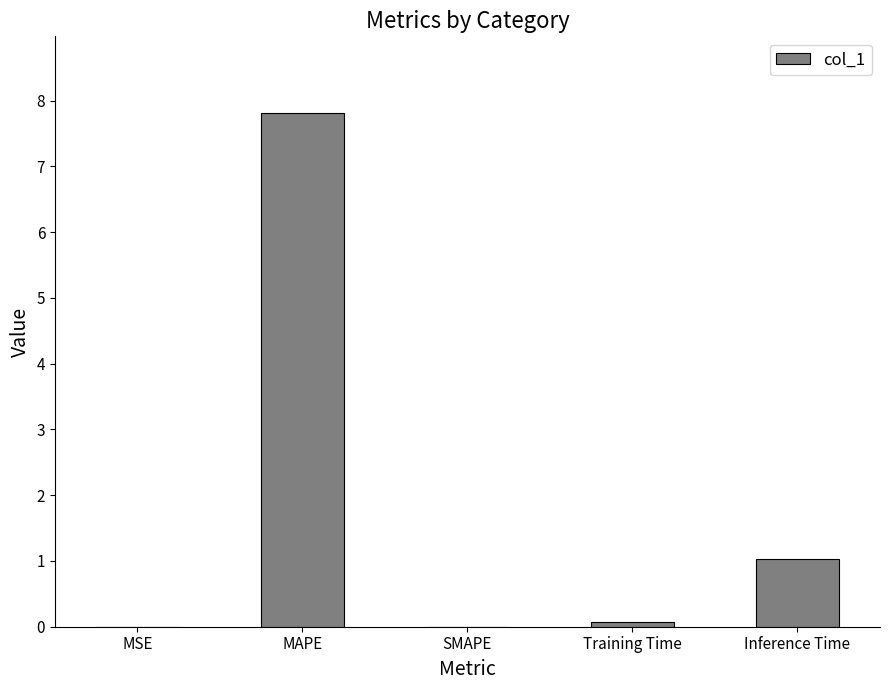

At which category does the chart reach its peak across all series?

MAPE